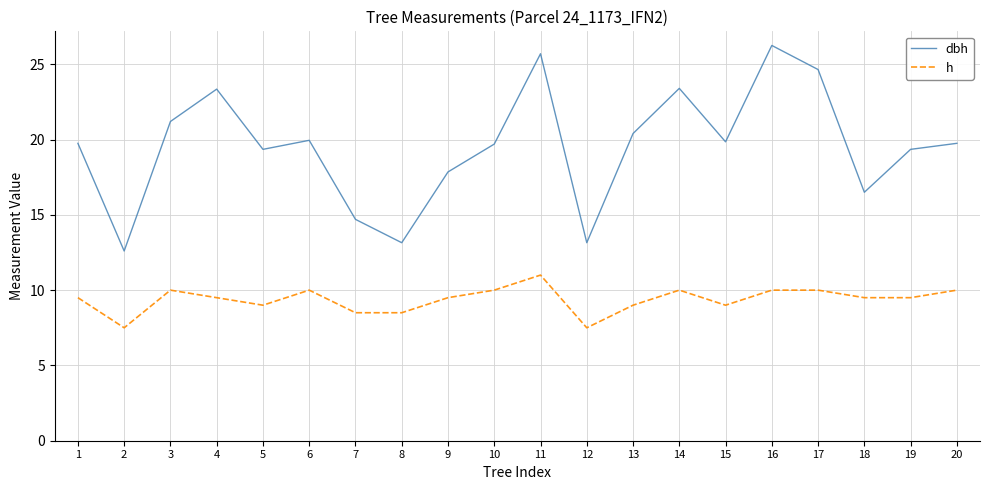

Which series has the largest range (max minus min)?

dbh